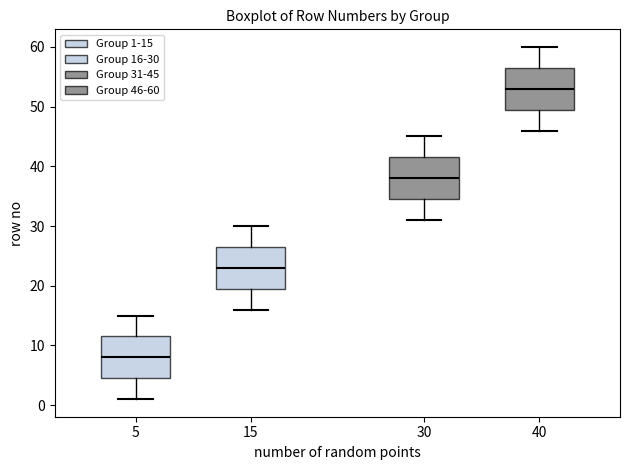

Reading left to right, transcribe this box plot: for each box, give where its median line is, the range the box spans, and where its two whiskers end, as read against the y-axis. The values are not printed on the chart, so give them approximately, as read against the axis.

5: median 8, box 5 to 12, whiskers 1 to 15
15: median 23, box 20 to 27, whiskers 16 to 30
30: median 38, box 35 to 42, whiskers 31 to 45
40: median 53, box 50 to 57, whiskers 46 to 60